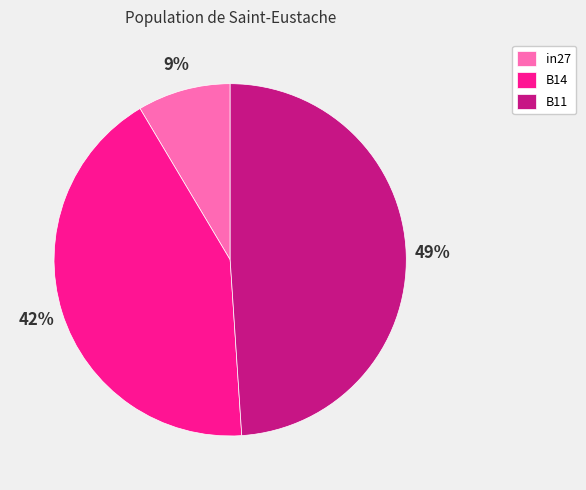

Combined, do in27 and B14 account for over 50%?

Yes